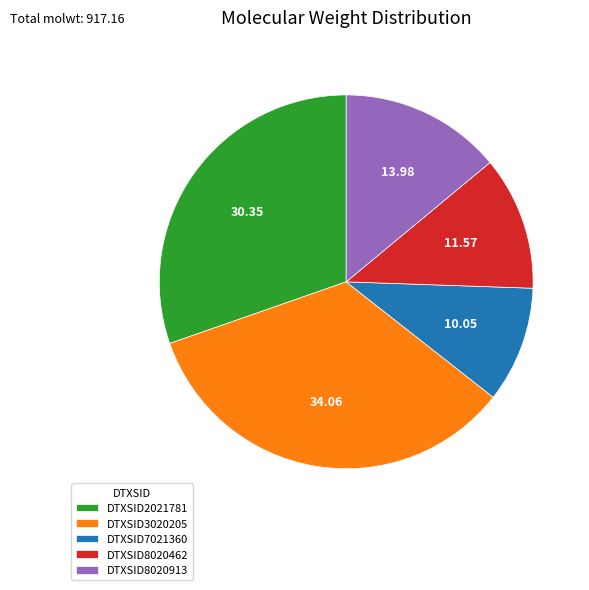

Is there a majority slice in this chart?

No